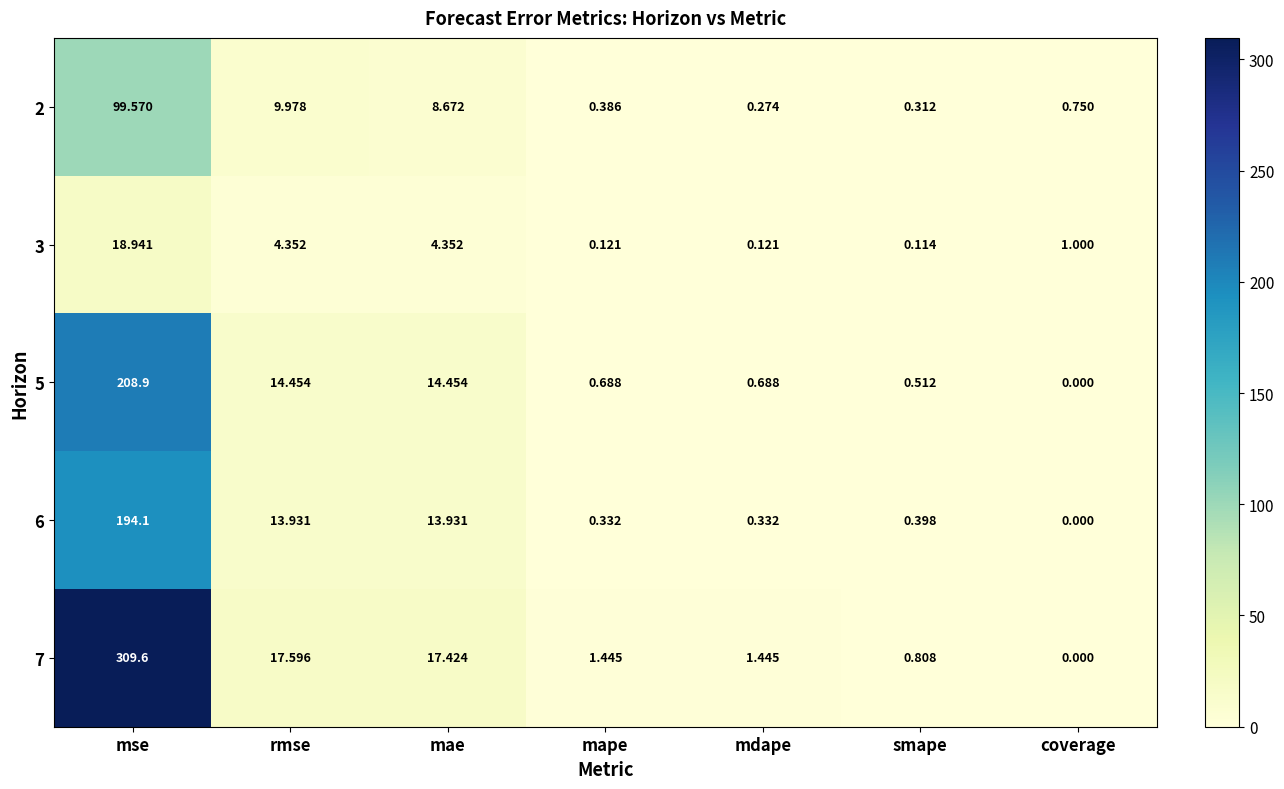

List the series in order of their peak value, highest first.

7, 5, 6, 2, 3